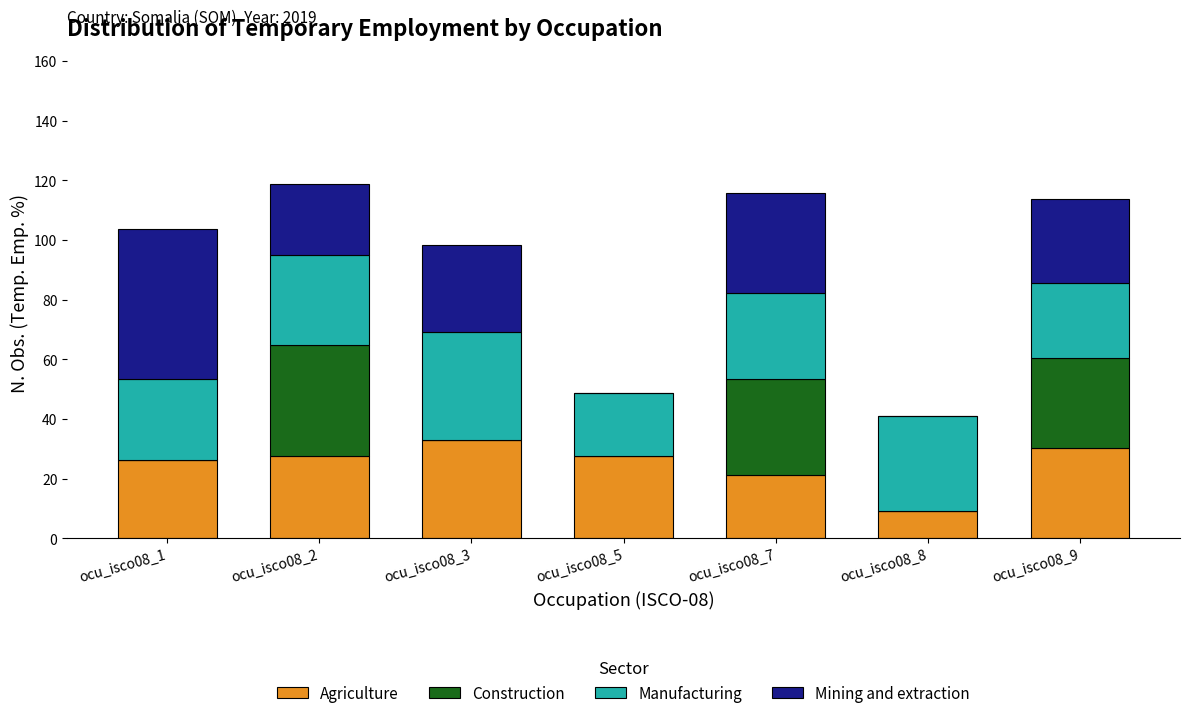

What is the total value across all series at ocu_isco08_5?

48.6